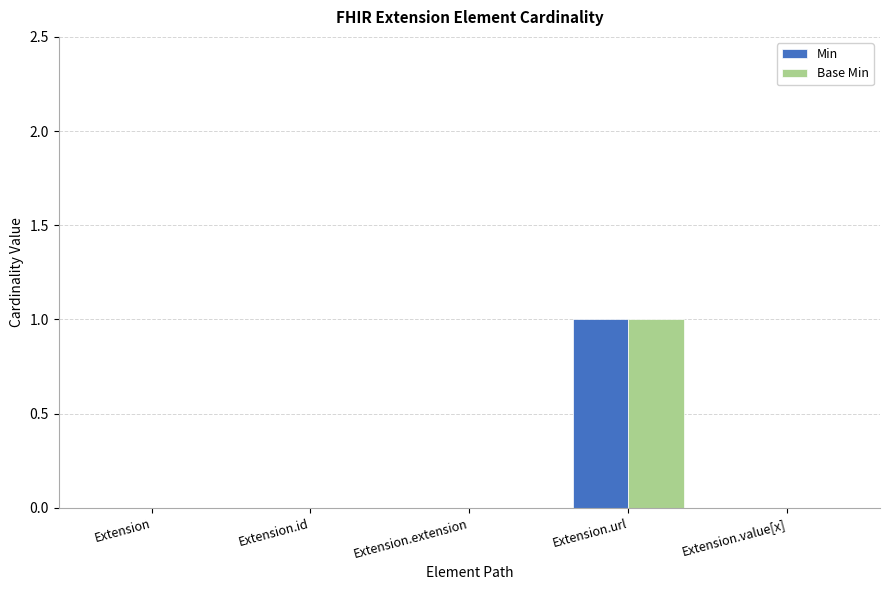

How many groups of bars are there?

5